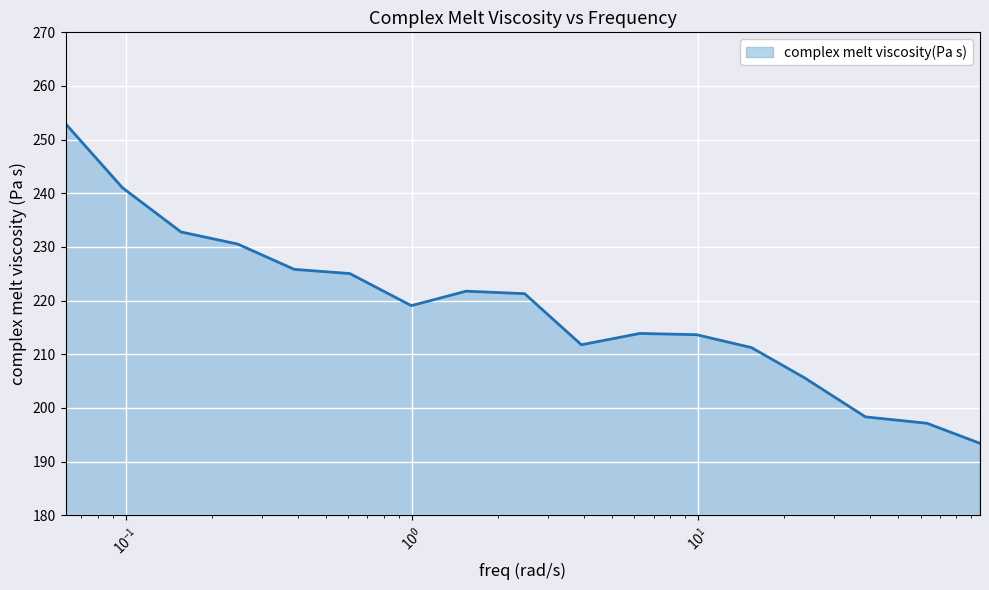

What is the maximum value shown in the chart?

252.9